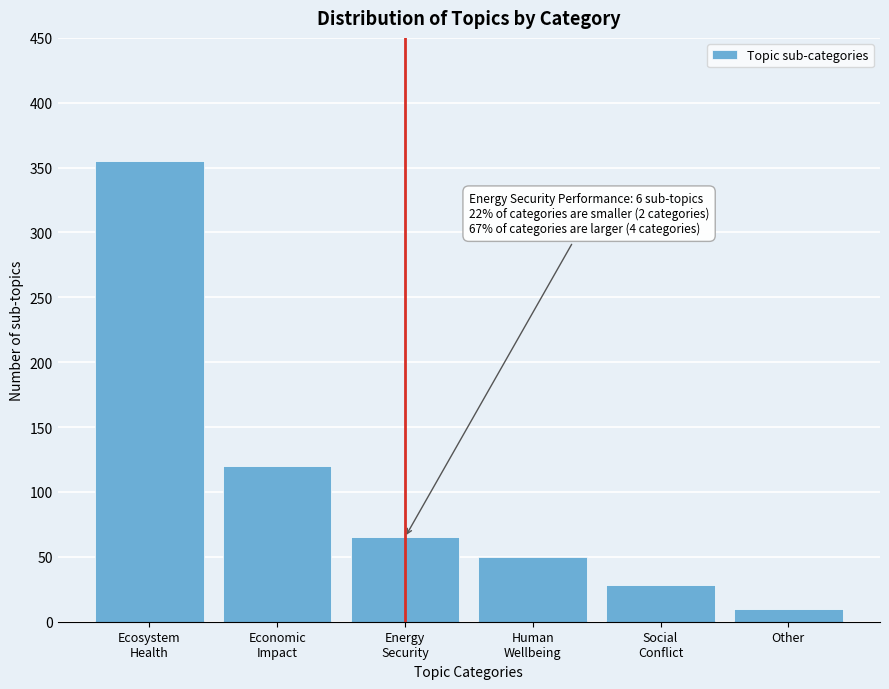

Reading right to left, transcribe all the data shown in this chart.

10	28	50	65	120	355